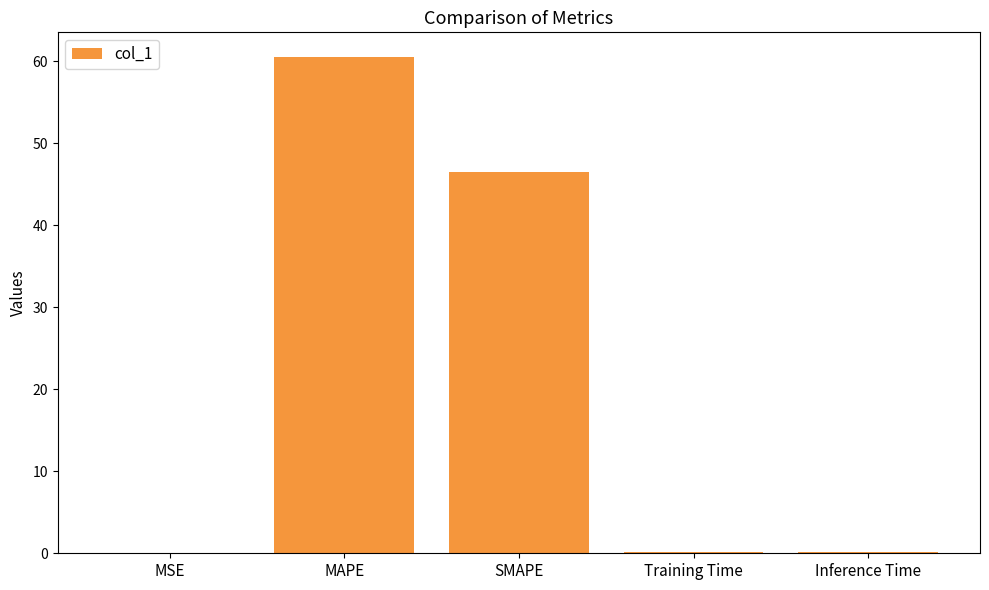

At which label is the value closest to 30?

SMAPE